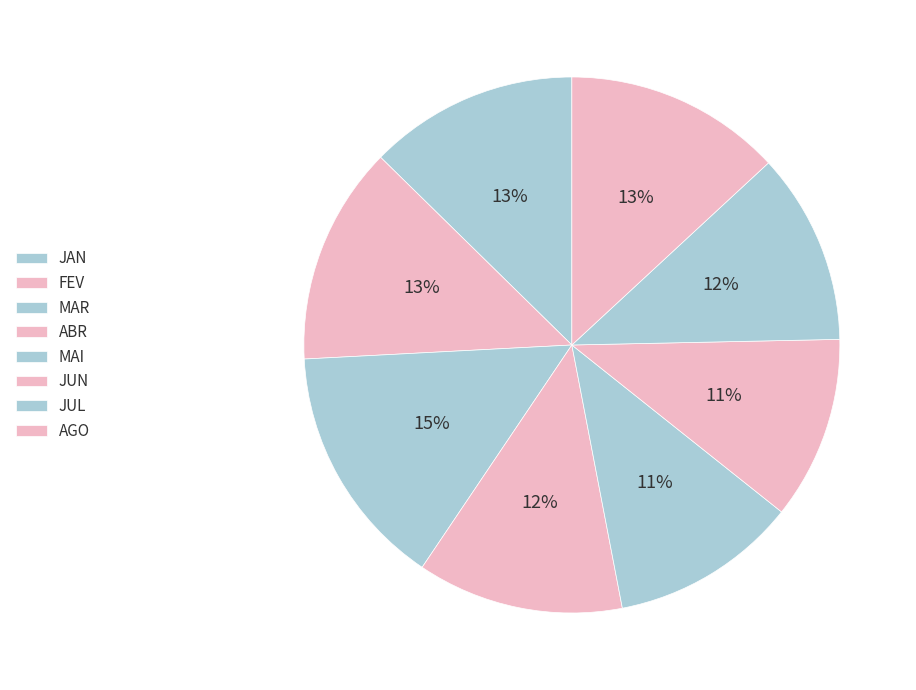

Does JAN account for over 50% of the chart?

No